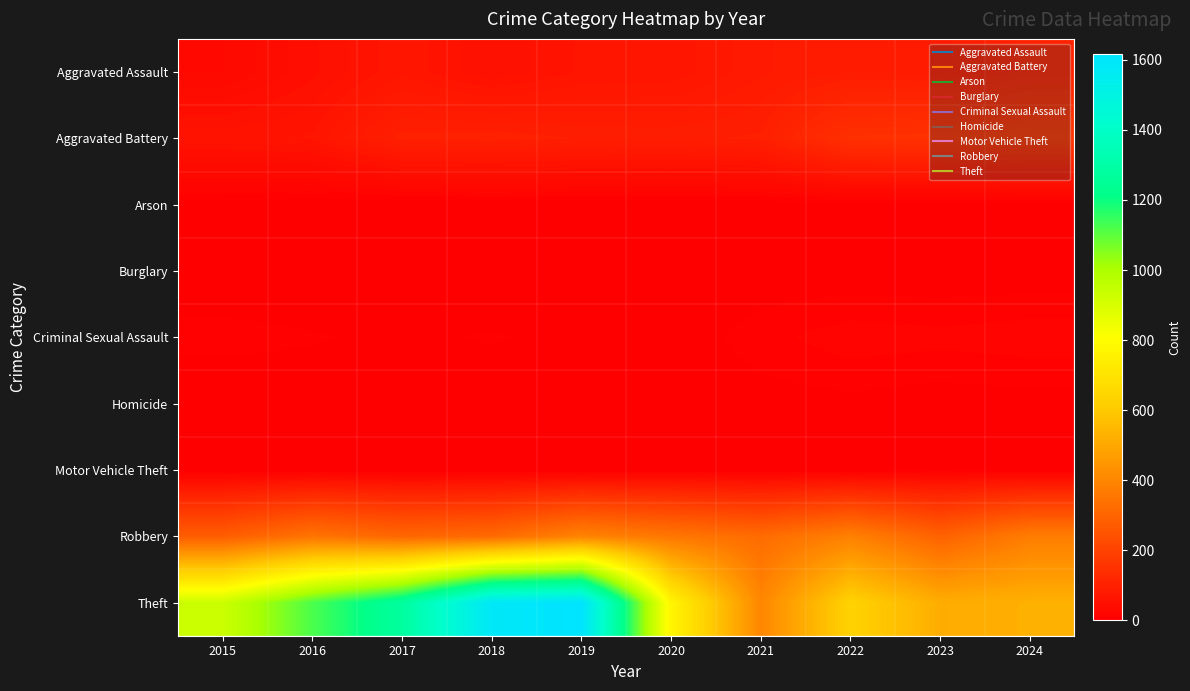

Count the number of data series in this chart.

9